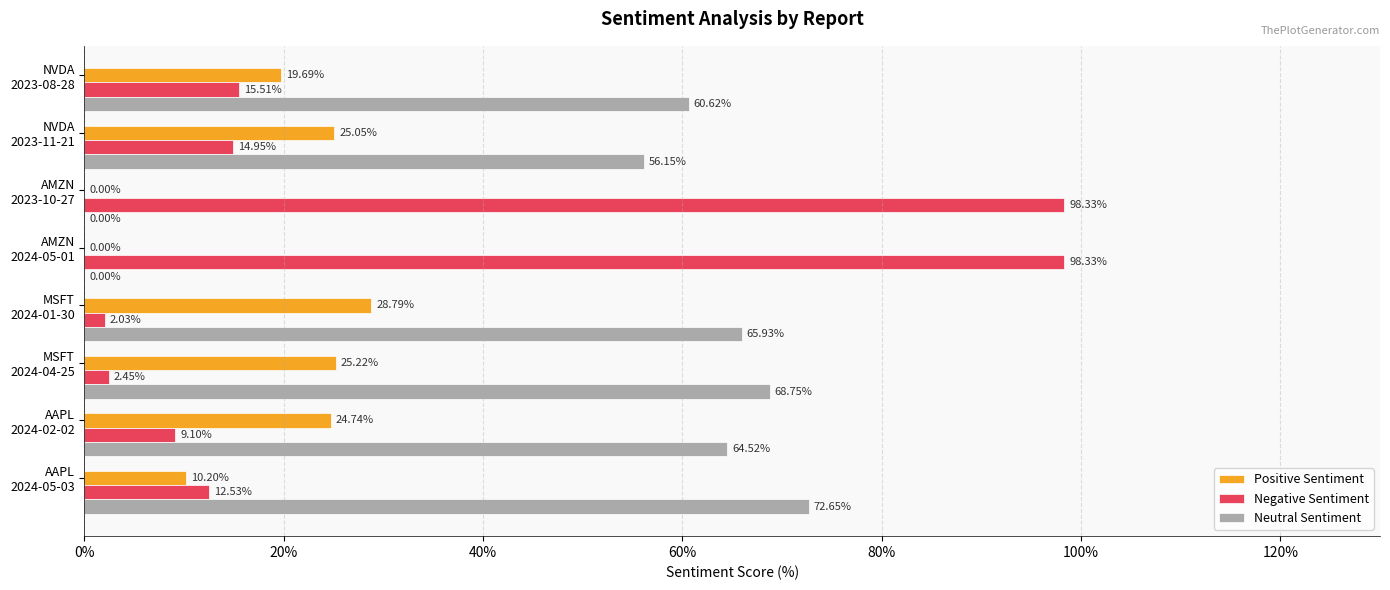

What are all the series names shown in the legend?

Positive Sentiment, Negative Sentiment, Neutral Sentiment